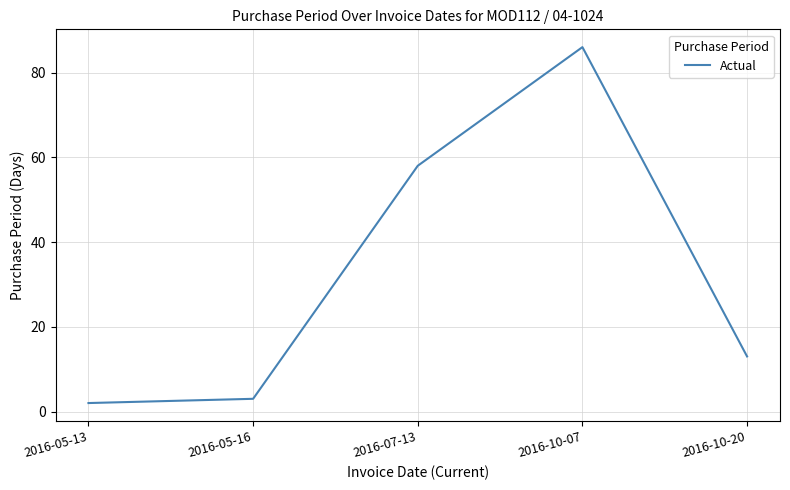

Where is the first local maximum?

2016-10-07